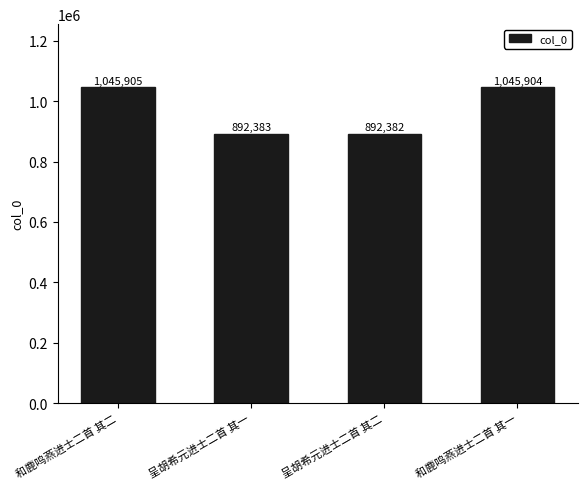

Are the bars grouped side by side (vs. stacked)?

No